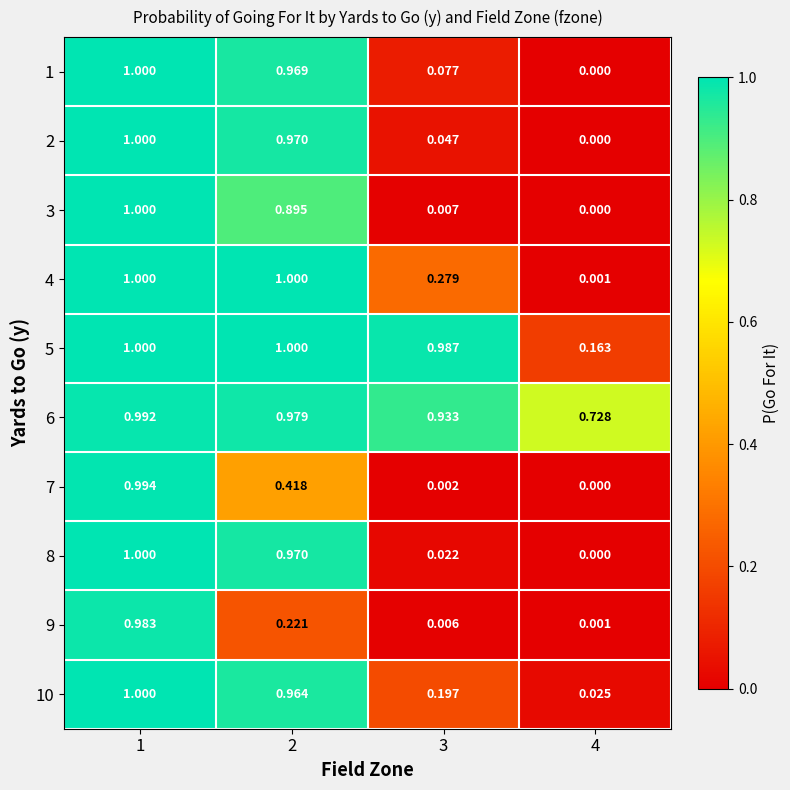

Is the value of 7 at 4 greater than the value of 6 at 2?

No